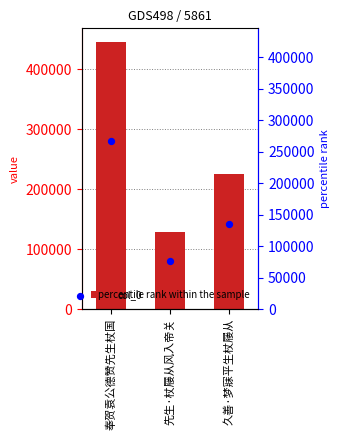

At how many categories does at least one series exceed 356387?

1